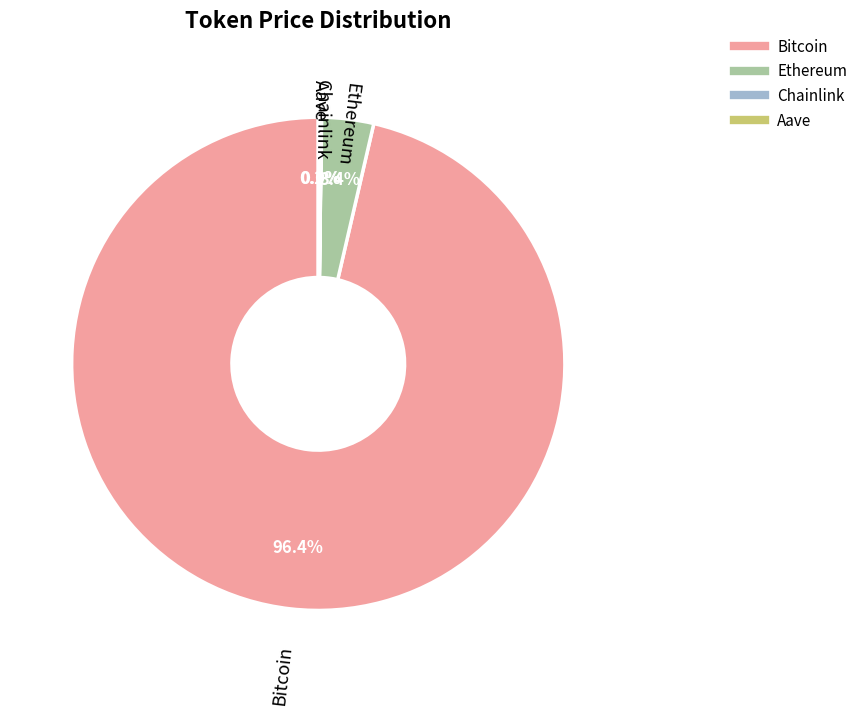

Which category has the biggest portion of the pie?

Bitcoin